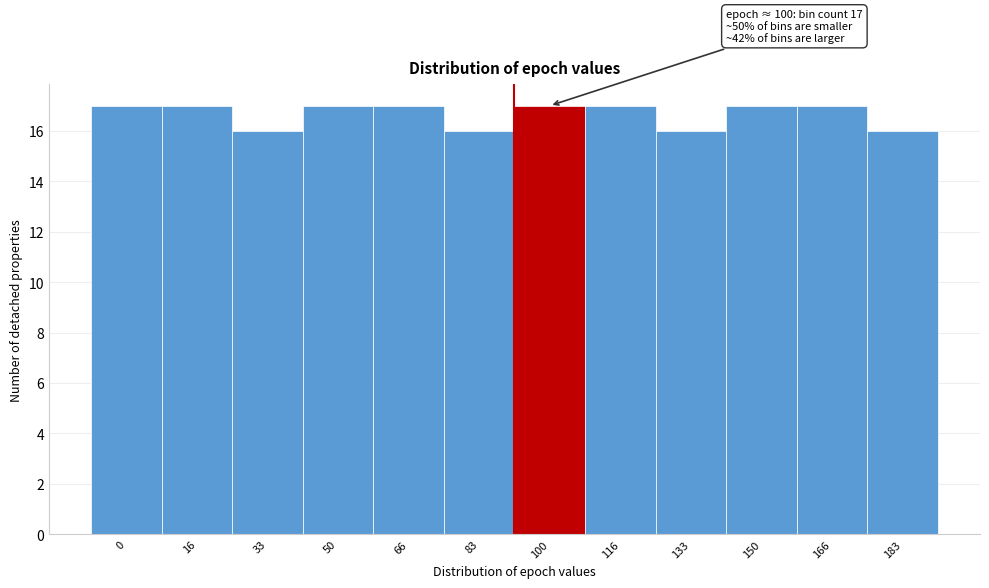

Reading left to right, extract all data points from this chart.

0=17	16=17	33=16	50=17	66=17	83=16	100=17	116=17	133=16	150=17	166=17	183=16